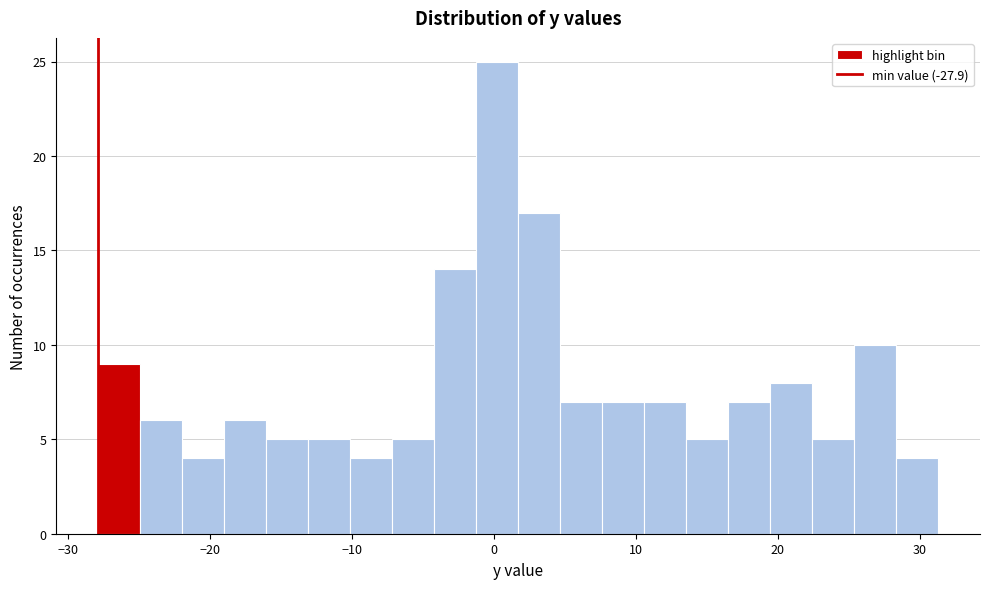

Around what value on the x-axis is the tallest bar? Give the approximate position of its centre, as read against the axis.

0